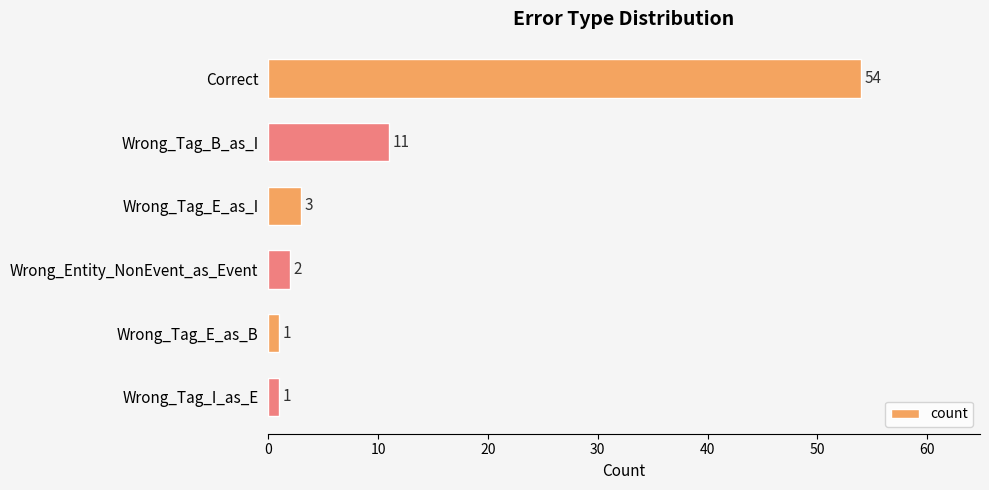

What is the difference between the maximum and minimum values?

53